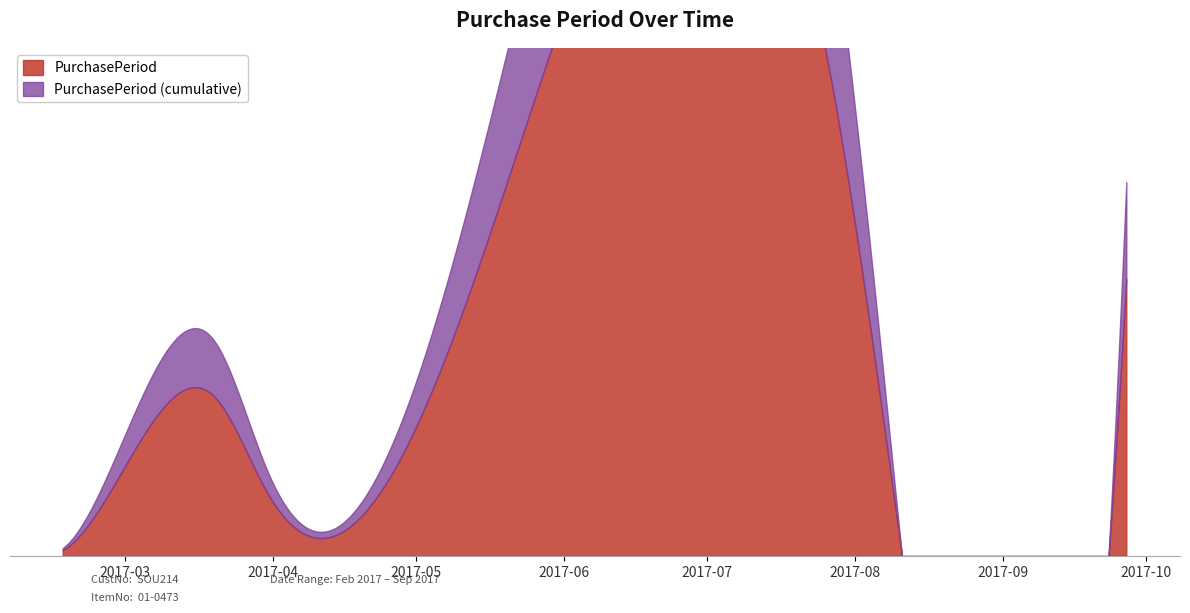

Where is the data nearest to the value 40?

2017-05-09